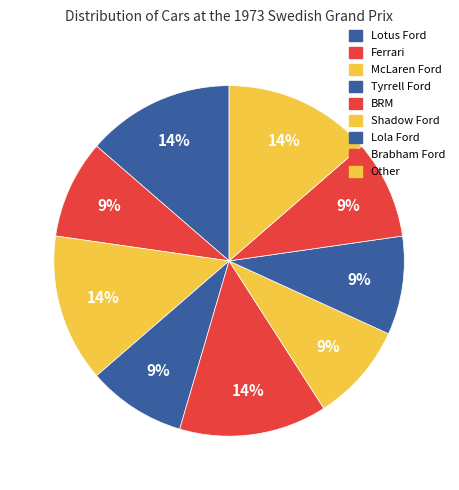

Count the number of slices in the pie.

9